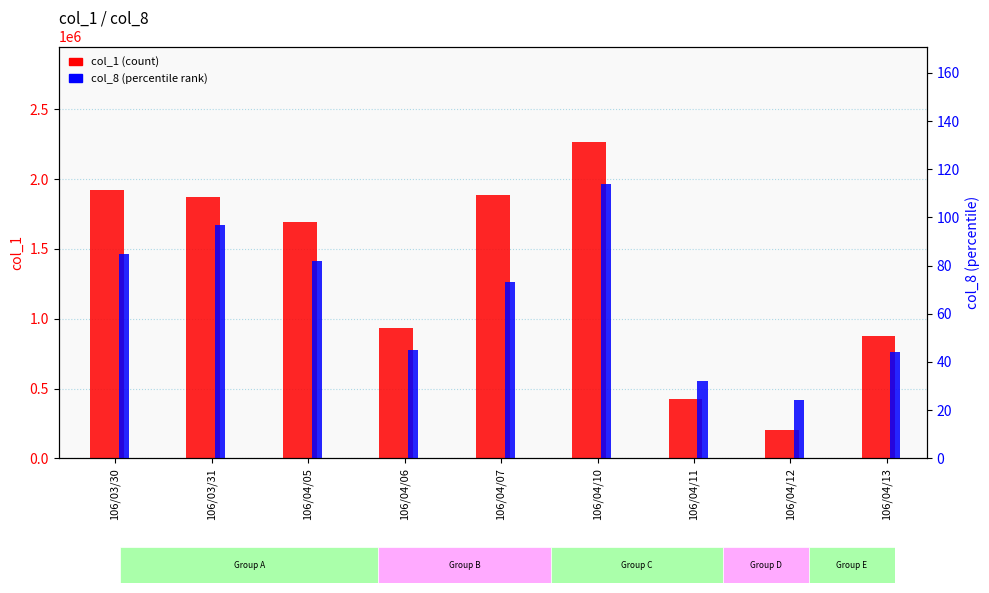

At which category is the sum across all series the highest?

106/04/10